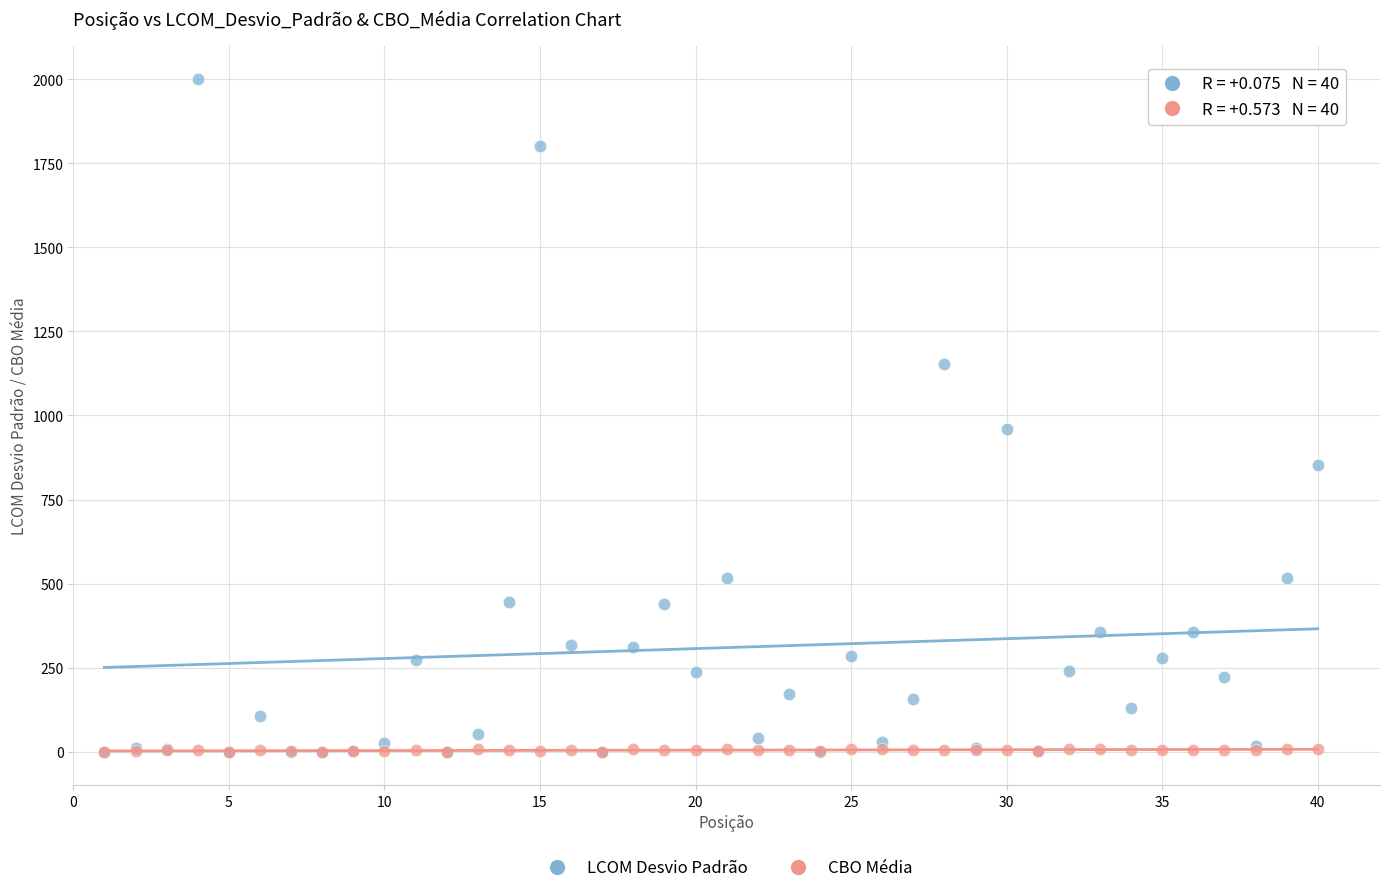

In the LCOM Desvio Padrão series, what Y value is closest to 1000?

960.5